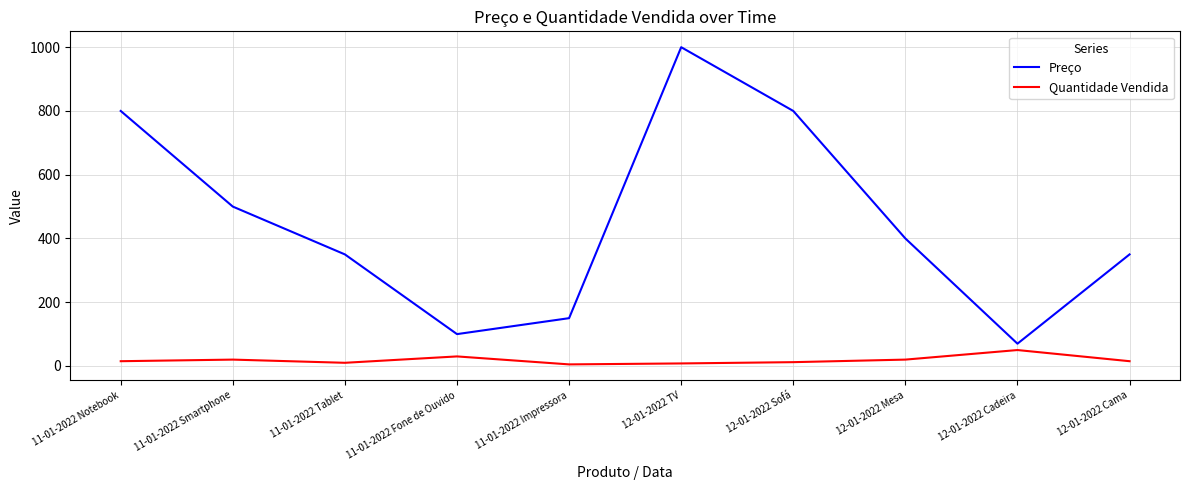

The value of Preço at 11-01-2022 Fone de Ouvido is 100.0. True or false?

True